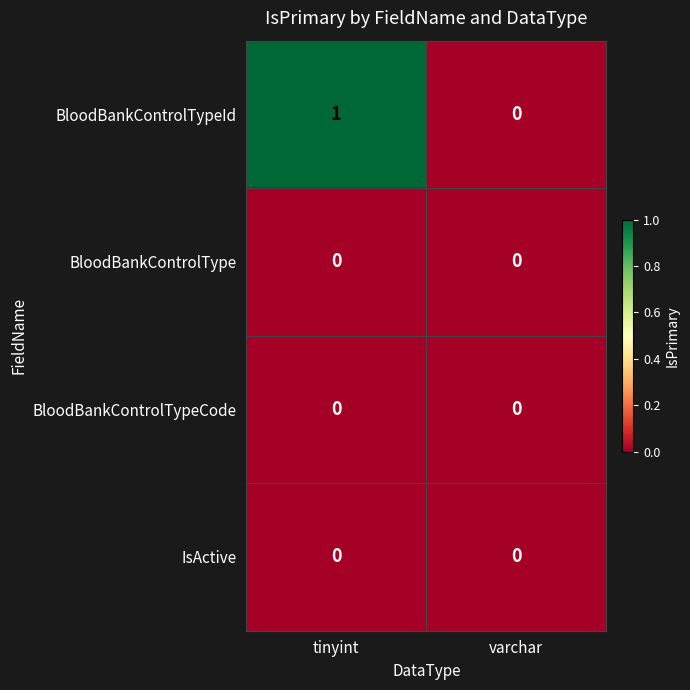

Reading left to right, what are all the values shown in this chart?

BloodBankControlTypeId: tinyint=1	varchar=0
BloodBankControlType: tinyint=0	varchar=0
BloodBankControlTypeCode: tinyint=0	varchar=0
IsActive: tinyint=0	varchar=0